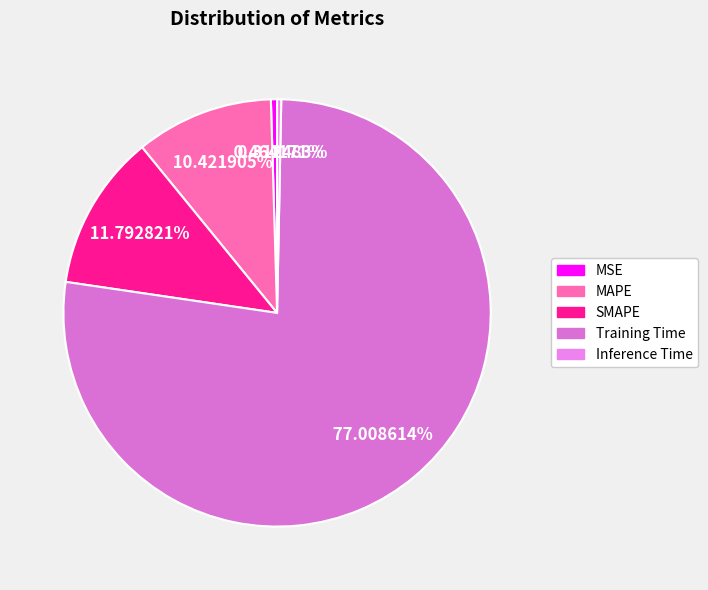

Do Inference Time and MAPE together represent more than half of the pie?

No